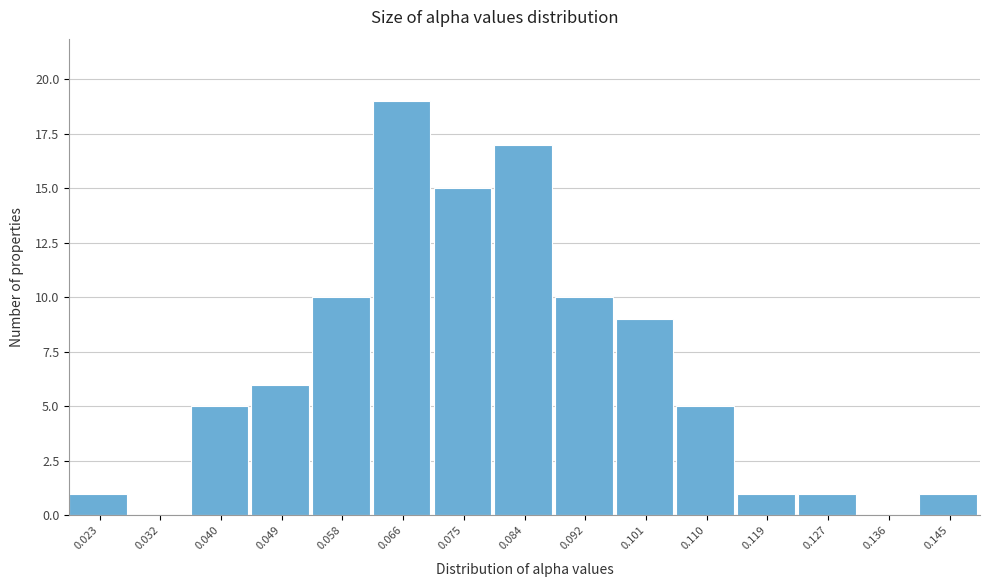

Reading left to right, transcribe all the data shown in this chart.

0.023=1	0.032=0	0.040=5	0.049=6	0.058=10	0.066=19	0.075=15	0.084=17	0.092=10	0.101=9	0.110=5	0.119=1	0.127=1	0.136=0	0.145=1